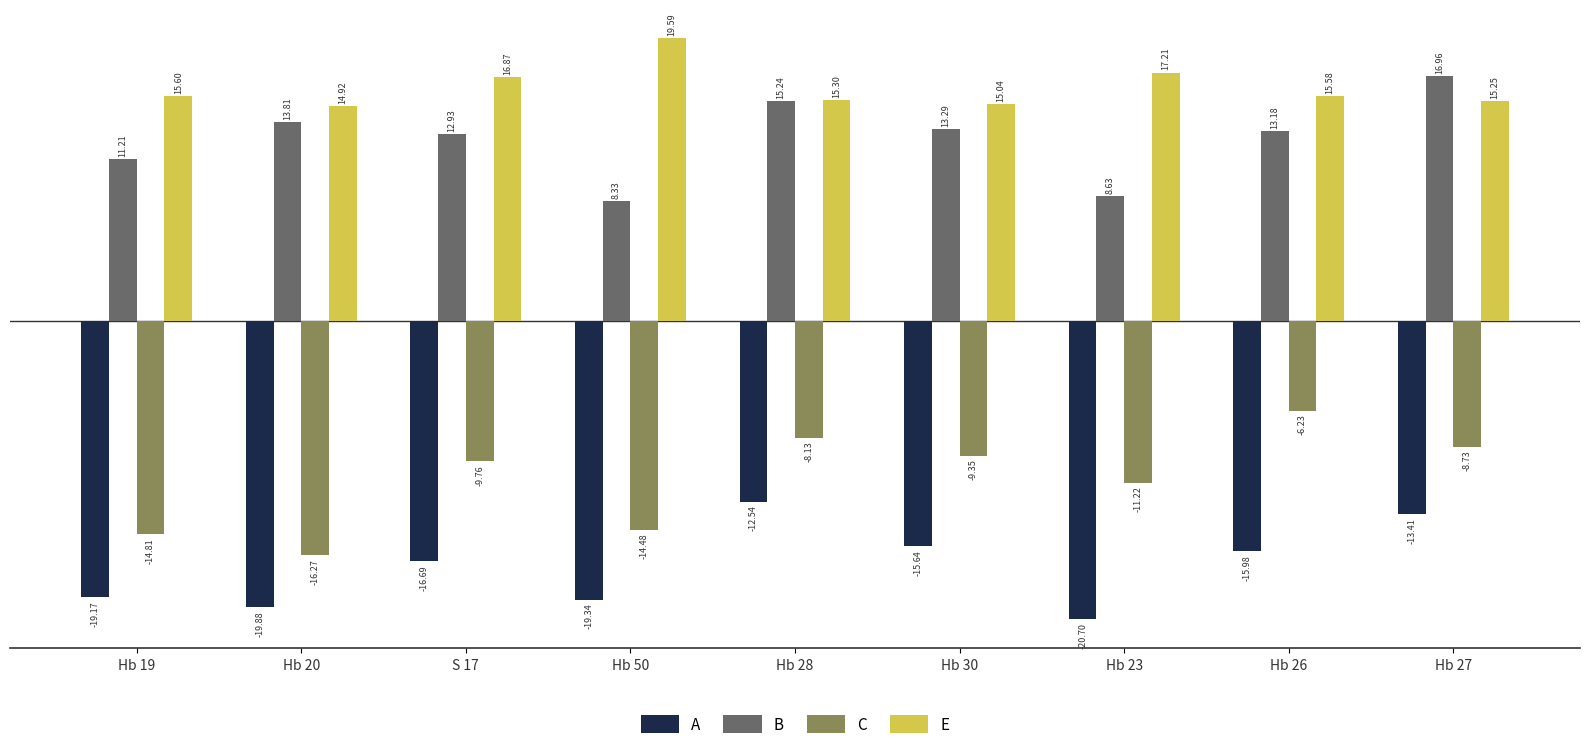

What is the label of the 3rd bar from the right?

Hb 23